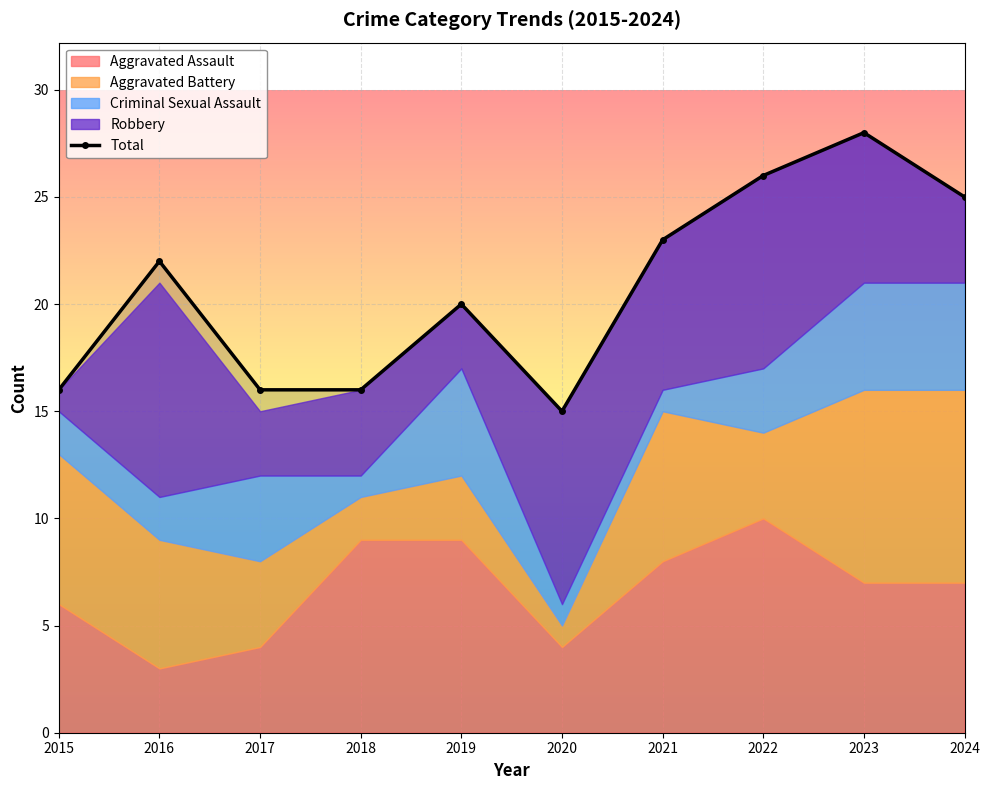

How many interior local valleys does the Total series have?

1